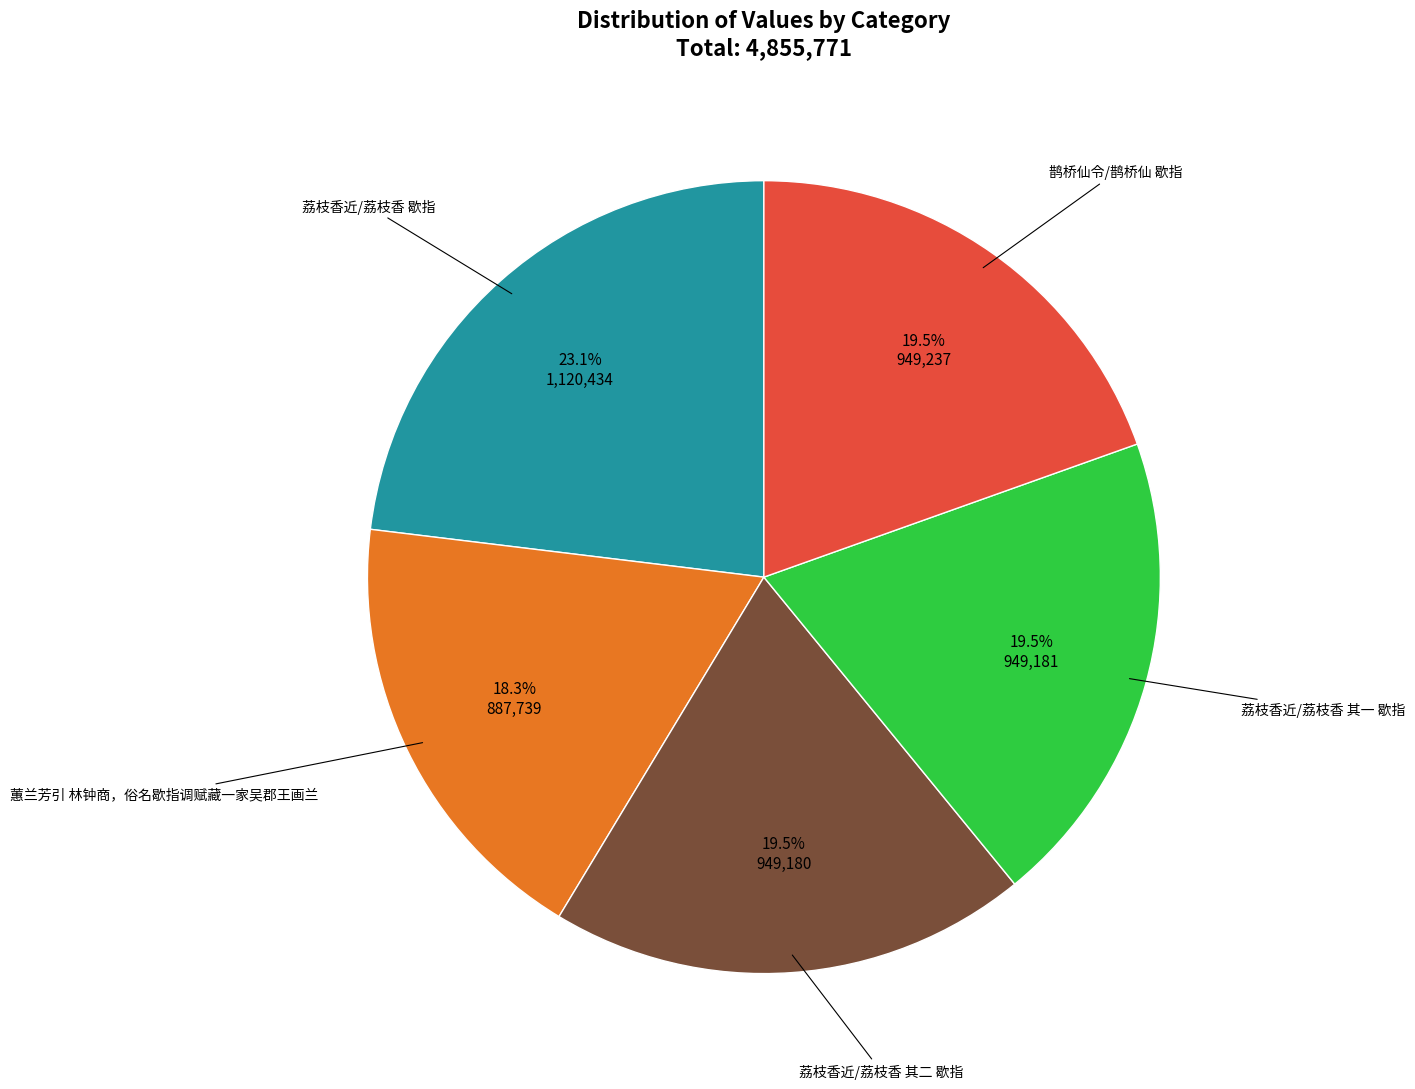

Is there a majority slice in this chart?

No